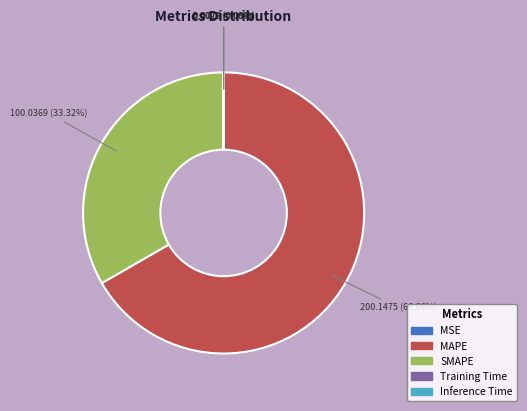

To the nearest percent, what is the average slice percentage?

20%